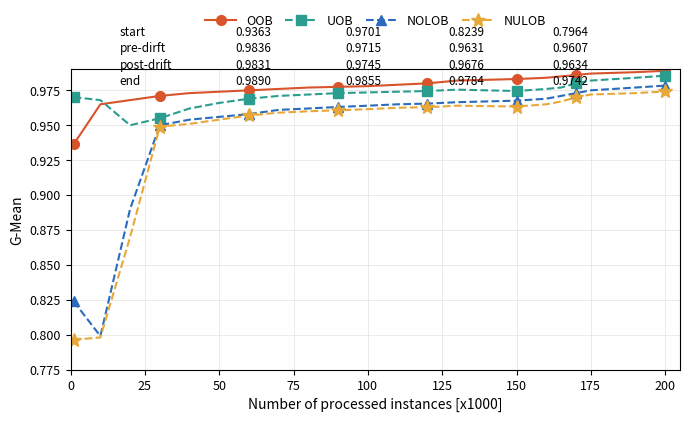

Is this an area chart (filled region under the line)?

No